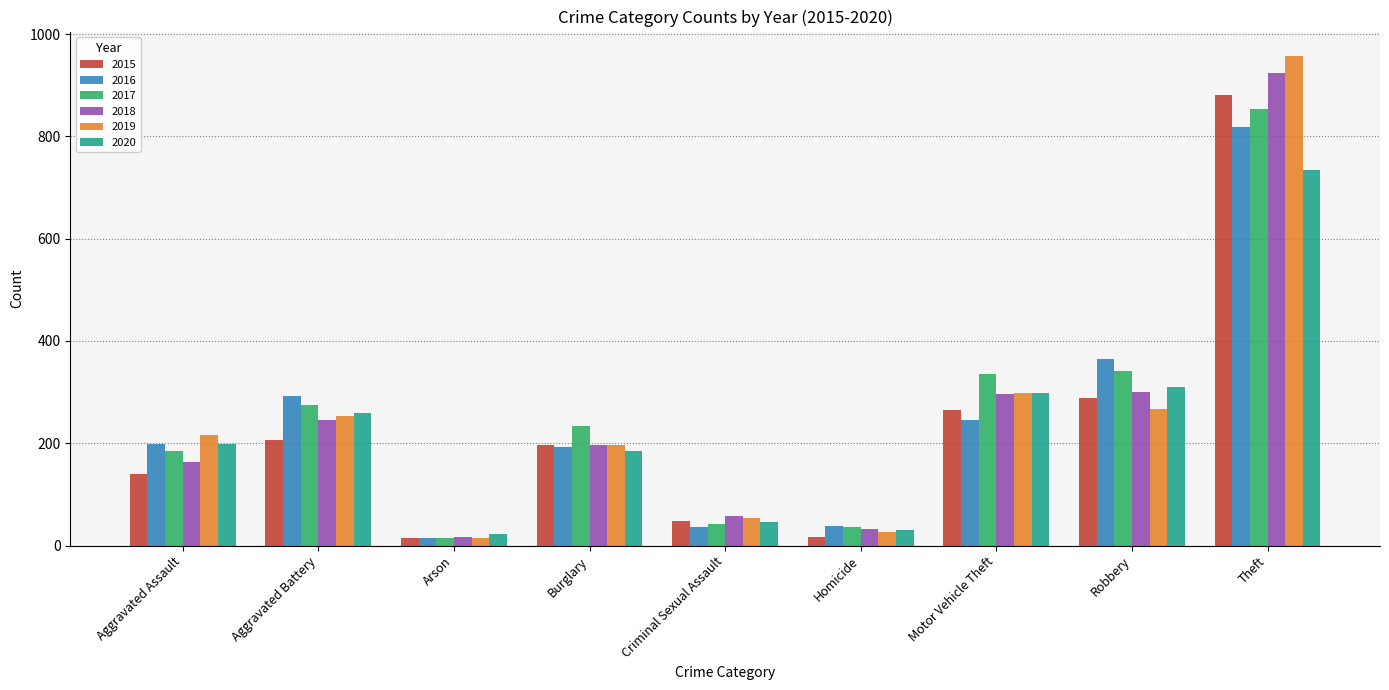

List the series in order of their peak value, highest first.

2019, 2018, 2015, 2017, 2016, 2020